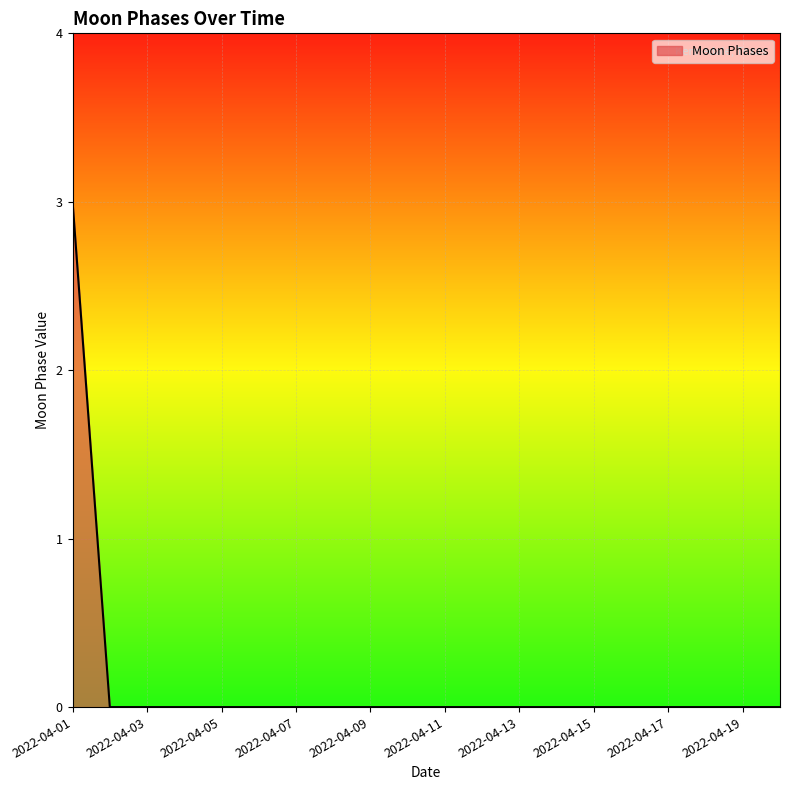

Does the chart display data point markers on the line(s)?

No